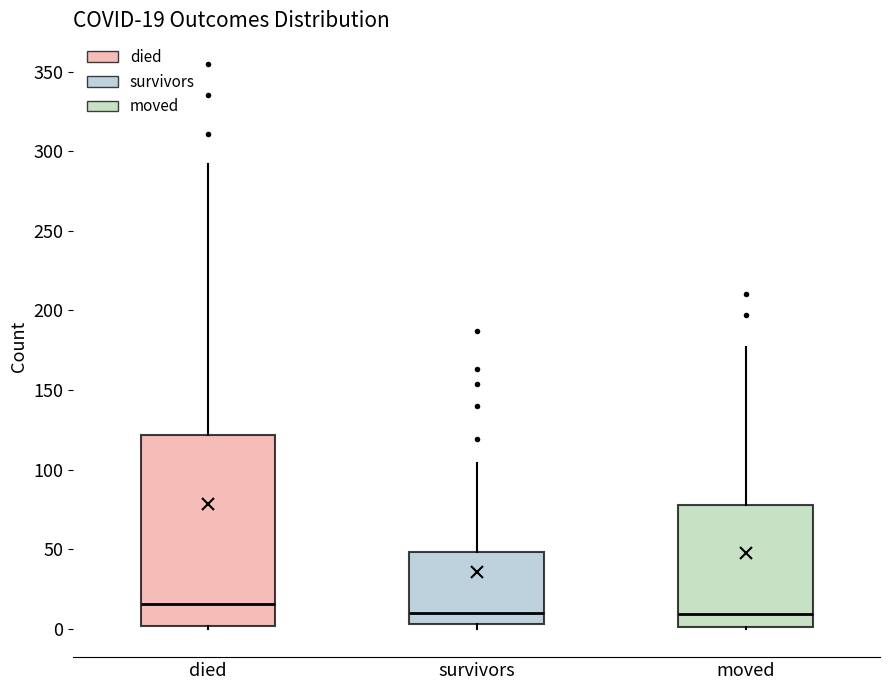

Comparing the boxes themselves (not the whiskers), which one is the tallest?

died